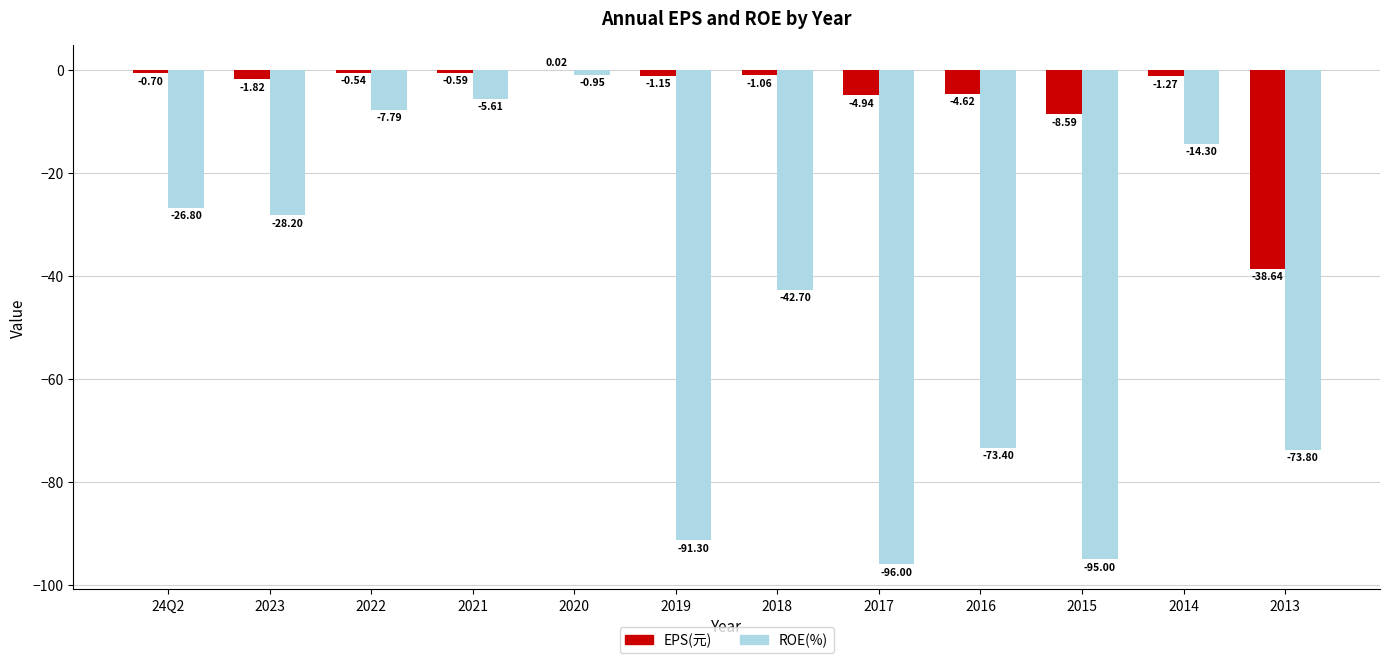

What is the sum of the ROE(%) values at 2013 and 2022?

-81.6